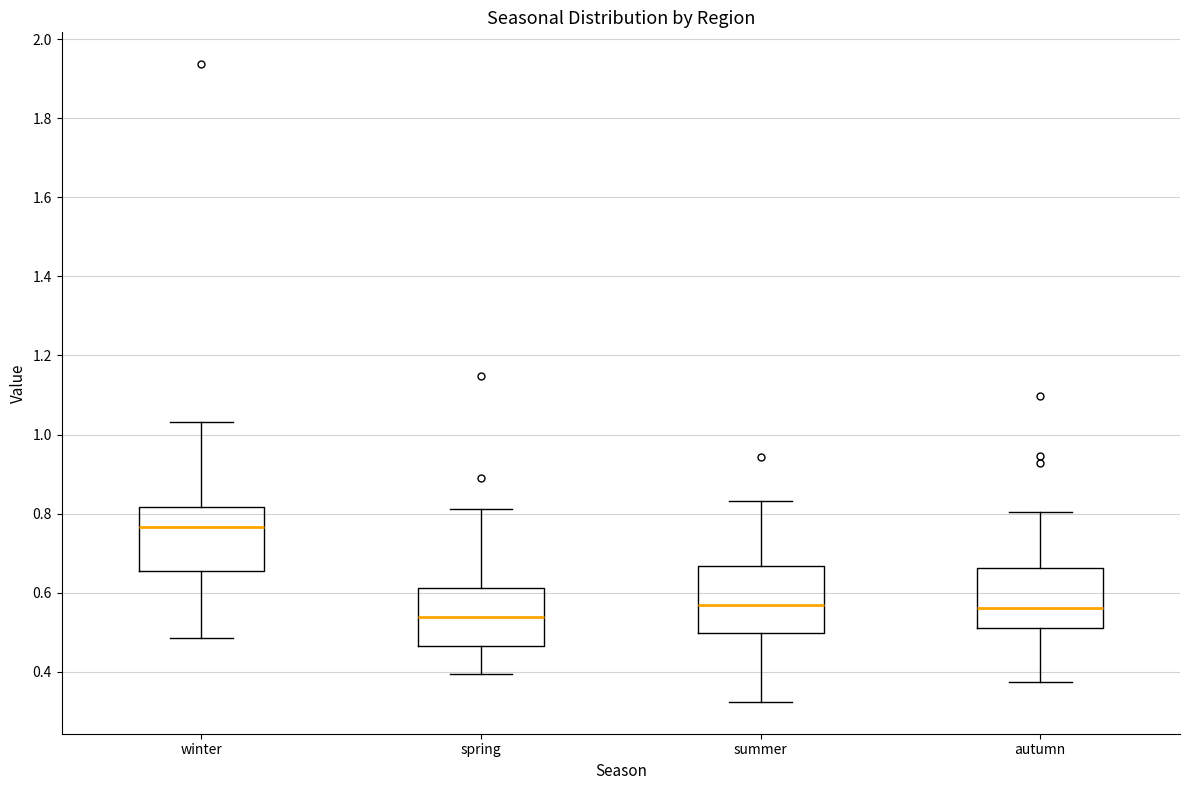

Which box's median line is the lowest?

spring